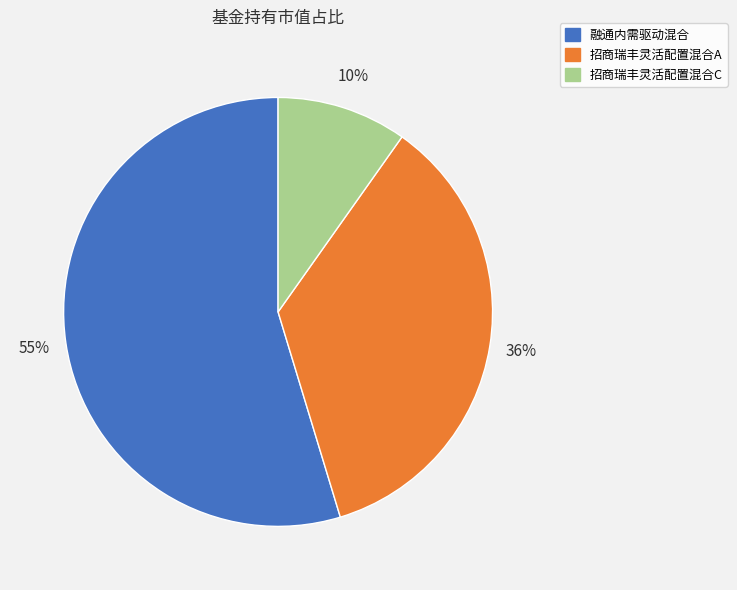

Which slice represents more than half of the pie?

融通内需驱动混合